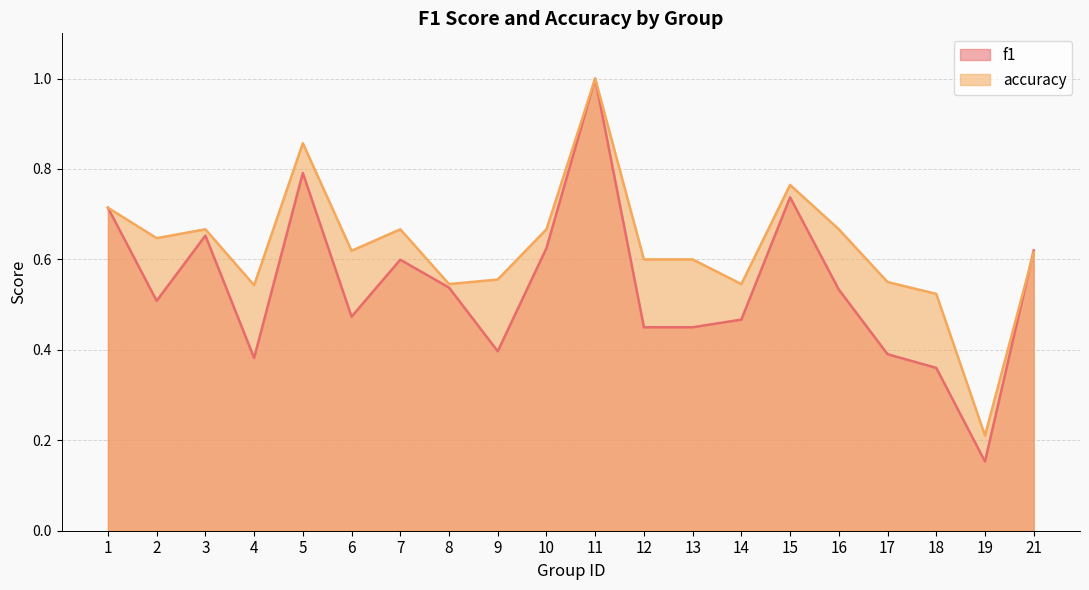

How many lines are shown in the chart?

2